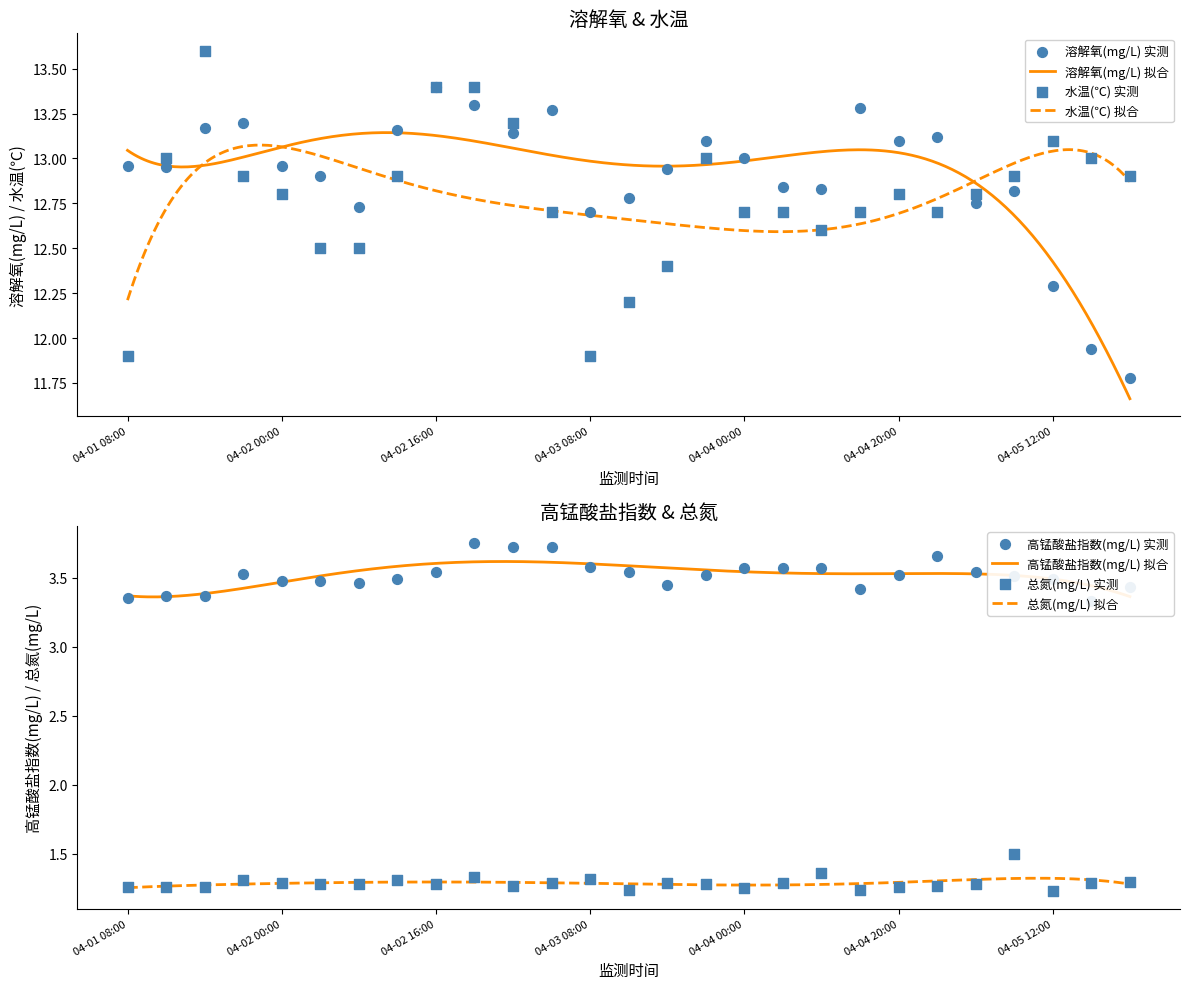

At how many categories does at least one series exceed 3?

27